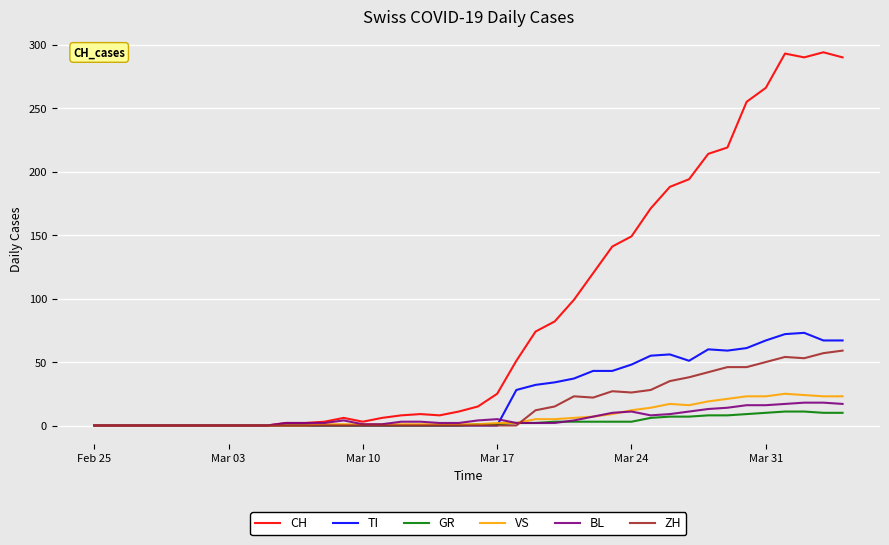

Which series has the widest spread of values?

CH